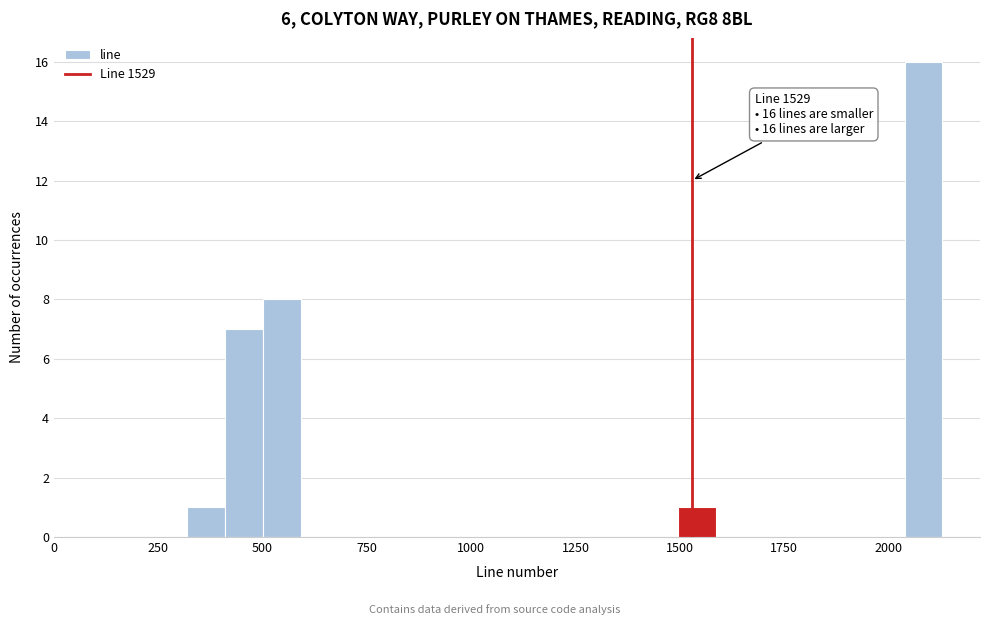

Around what value on the x-axis is the tallest bar? Give the approximate position of its centre, as read against the axis.

2100